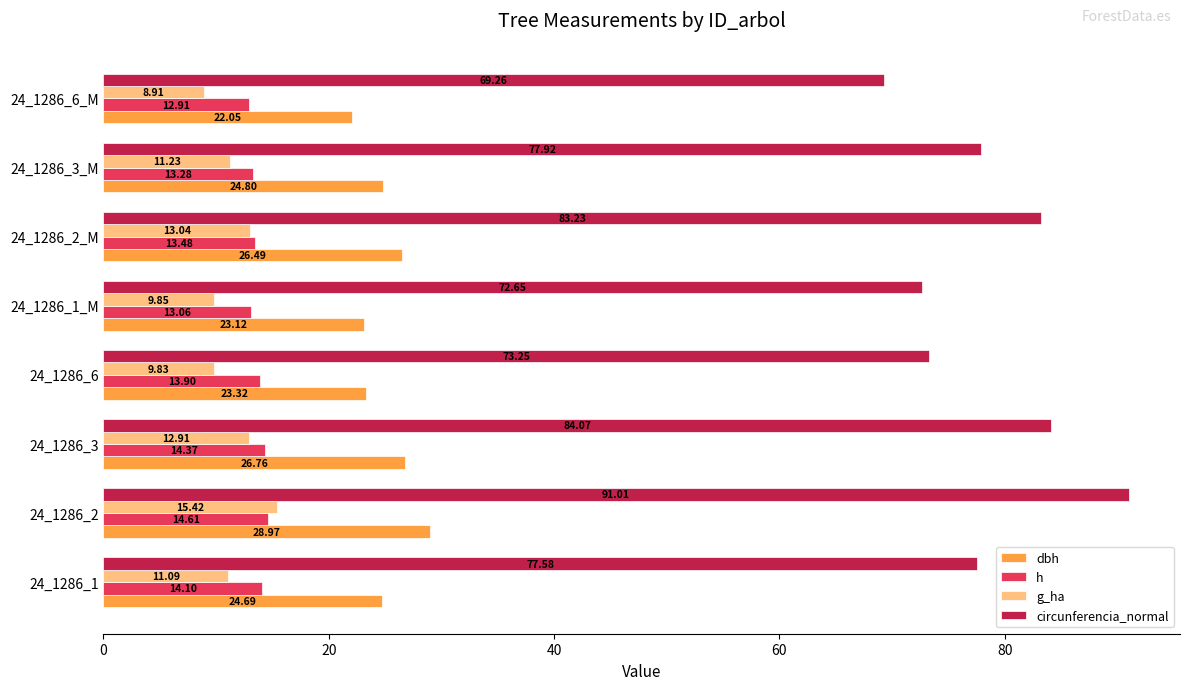

Is the value of h at 24_1286_3_M greater than the value of circunferencia_normal at 24_1286_1_M?

No